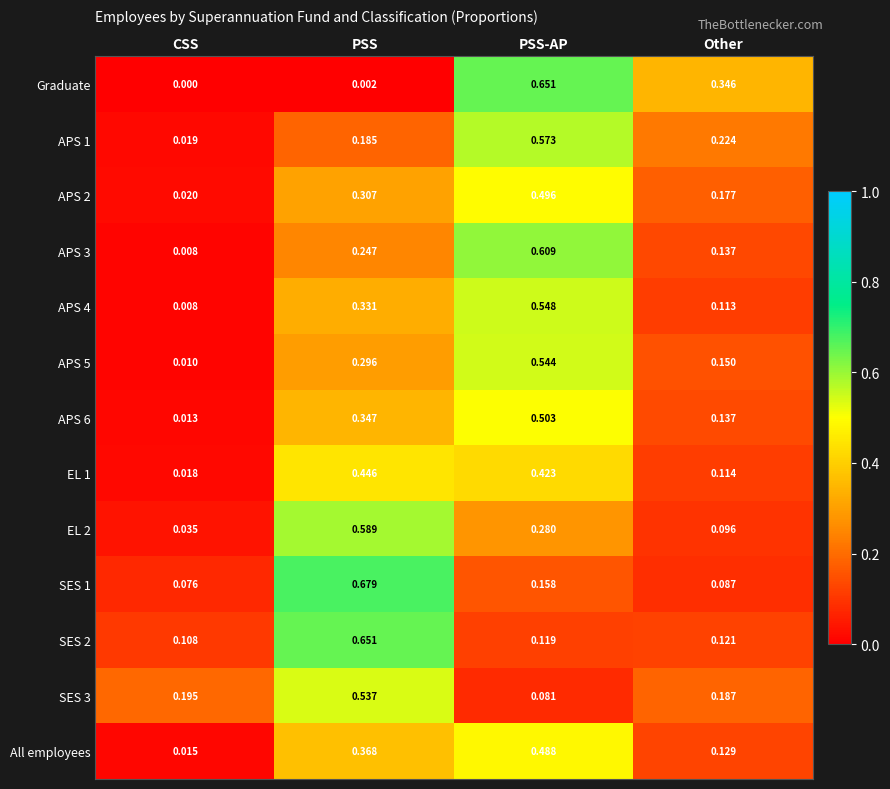

At which category is the sum across all series the highest?

PSS-AP